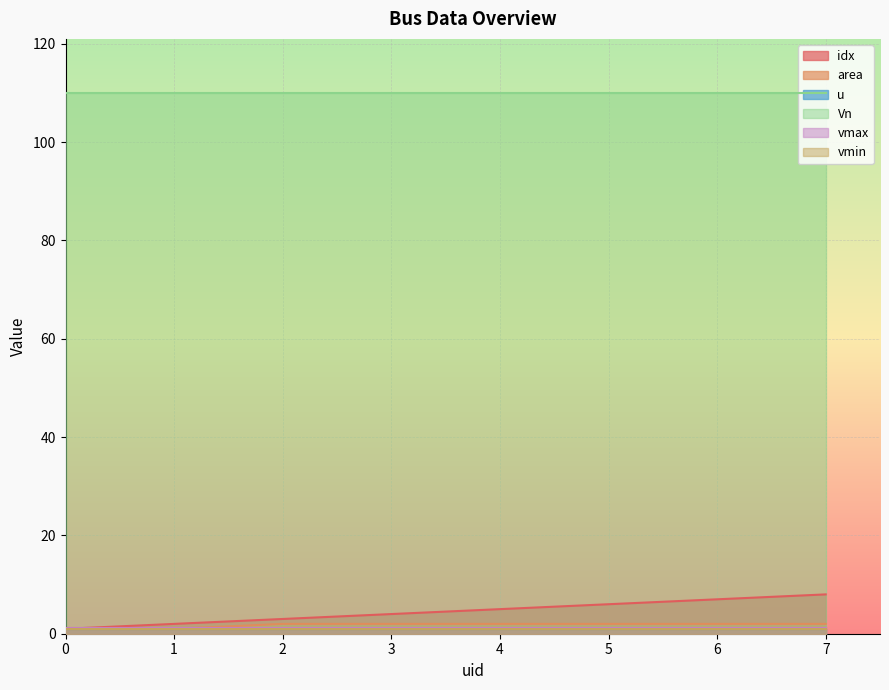

At which label does idx first exceed 5?

5